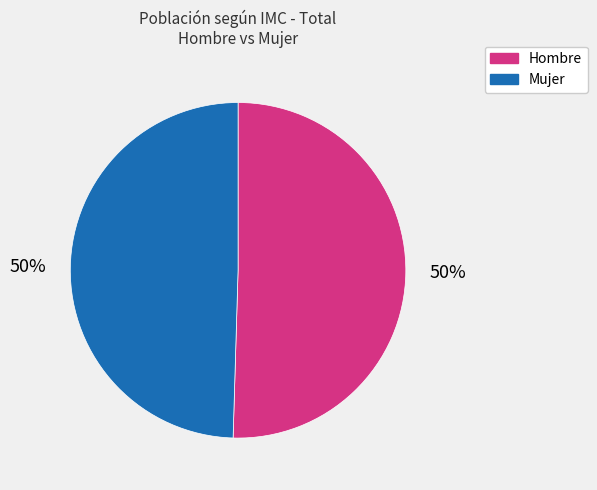

True or false: Mujer accounts for 64% of the total.

False